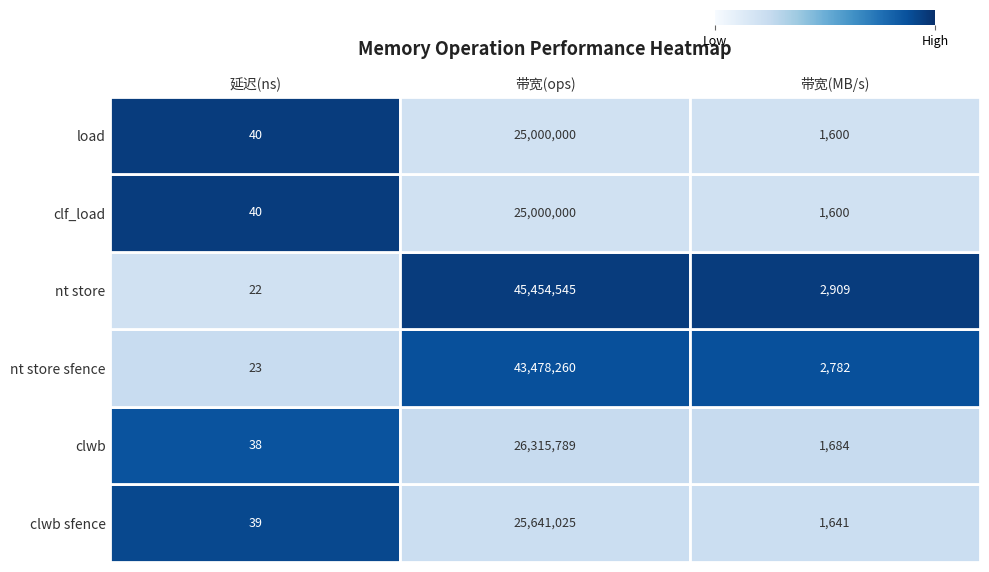

Is the value of load at 延迟(ns) greater than the value of clwb at 带宽(MB/s)?

No